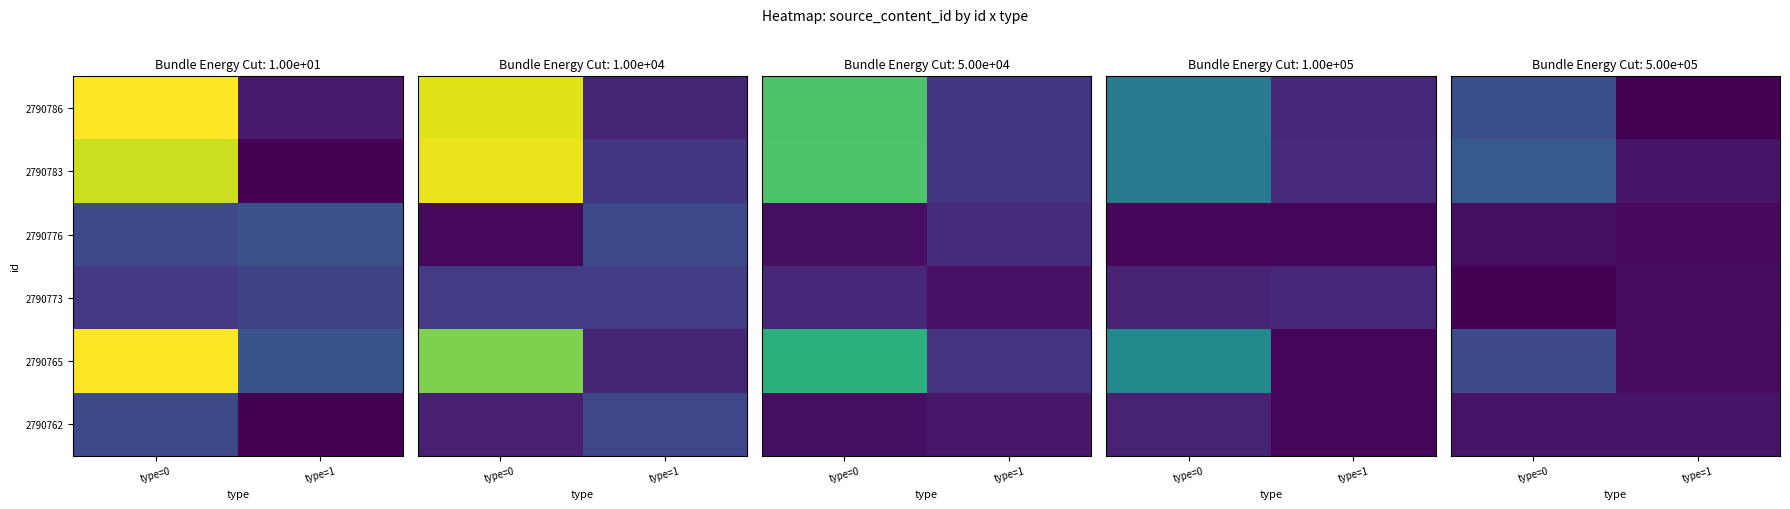

Which label corresponds to the largest value in the chart?

type=0